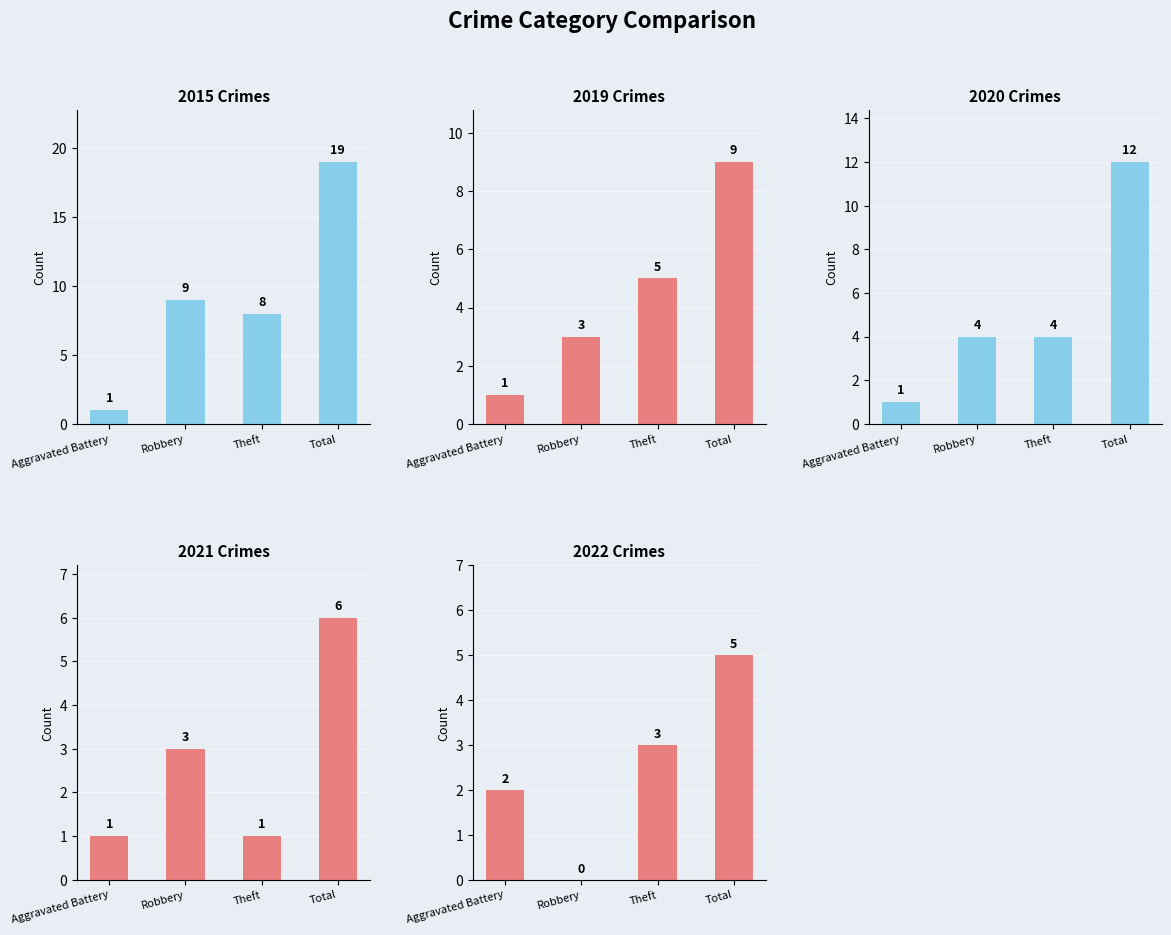

What is the label of the 1st bar from the left?

Aggravated Battery